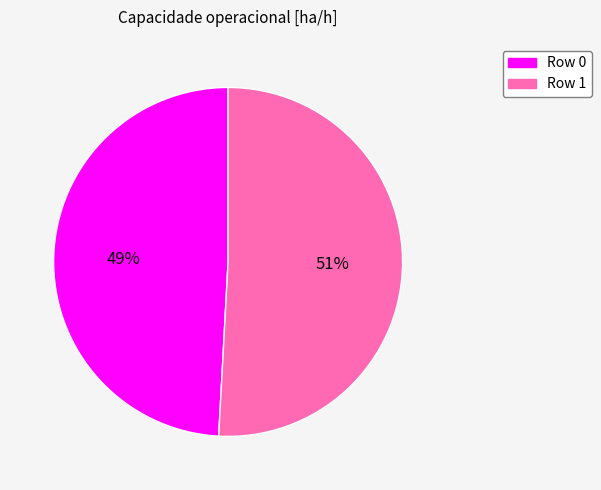

Combined, do Row 0 and Row 1 account for over 50%?

Yes